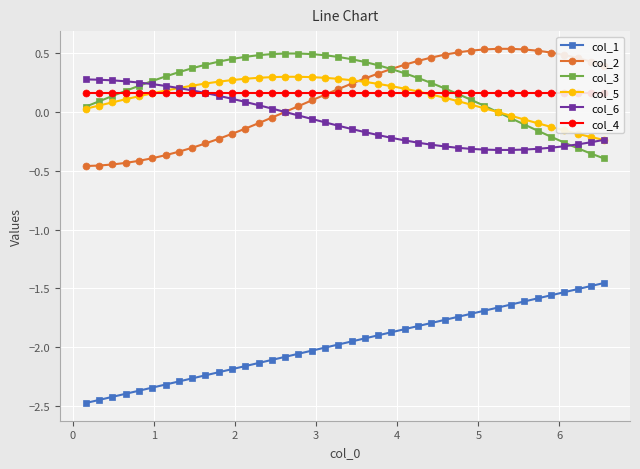

True or false: col_1 and col_6 cross at least once.

False